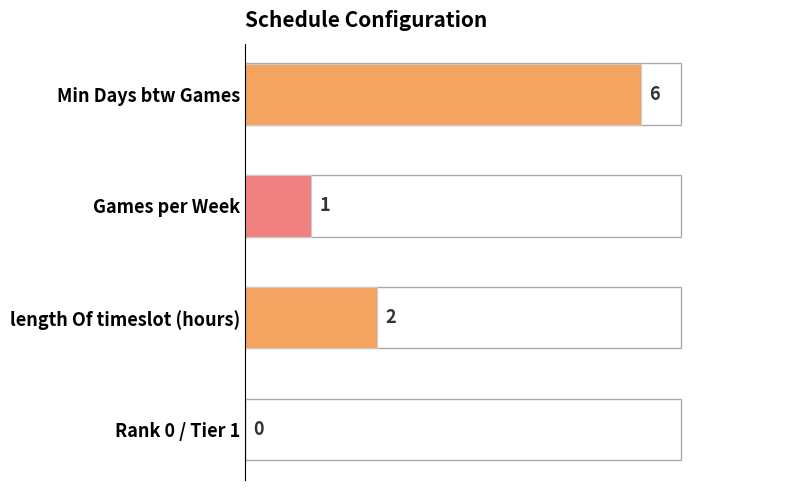

Is it true that the value at Rank 0 / Tier 1 is 0?

True